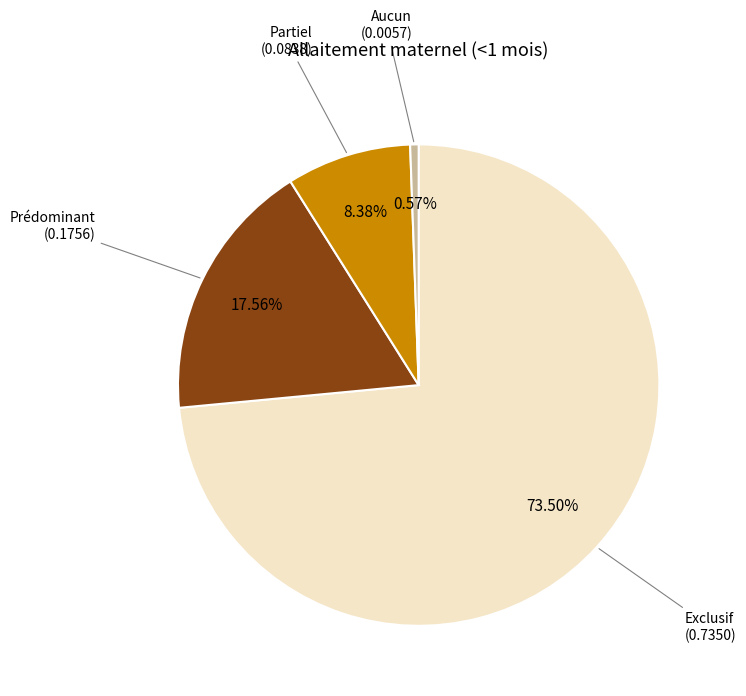

Between Aucun and Exclusif, which is larger?

Exclusif